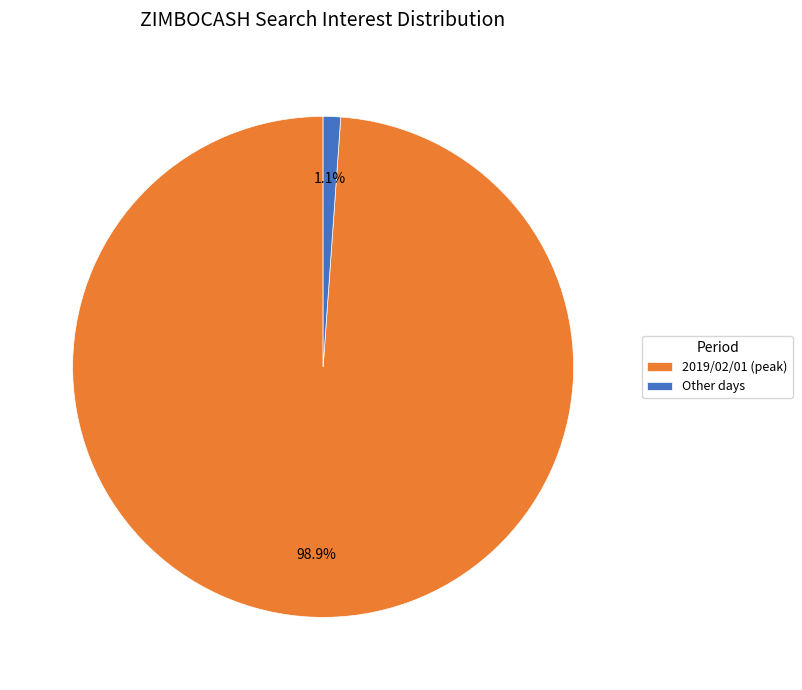

Is there any slice that represents more than half of the pie?

Yes